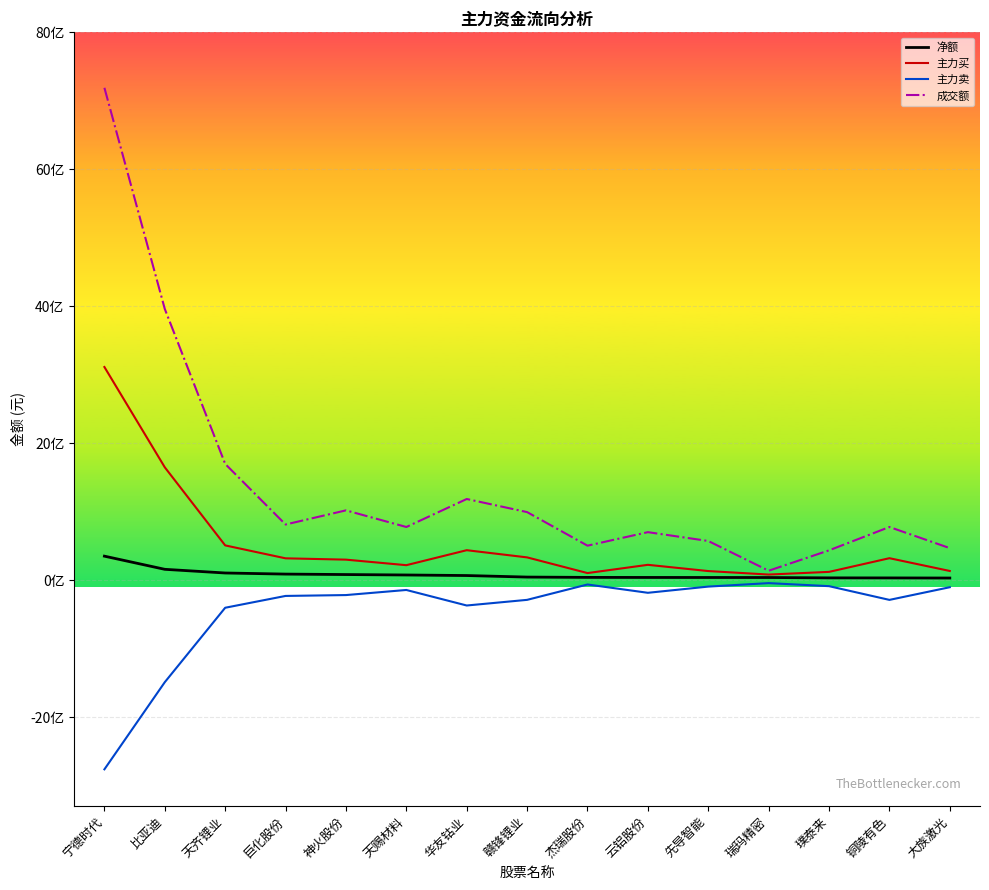

What is the sum of the 净额 values at 杰瑞股份 and 铜陵有色?

73308117